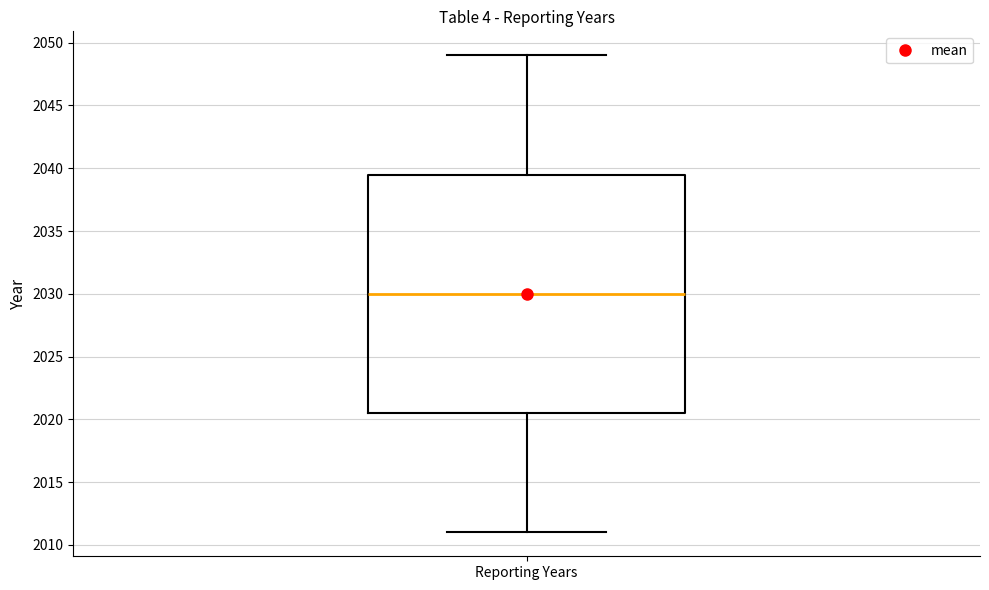

Read this box plot against the y-axis: the position of the median line, the range covered by the box, and the ends of both whiskers. The values are not printed on the chart, so give them approximately, as read against the axis.

median 2030.0, box 2020.5 to 2039.5, whiskers 2011.0 to 2049.0